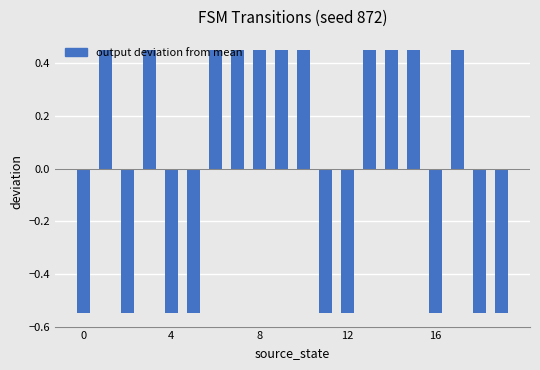

How many data points are less than 0?

9